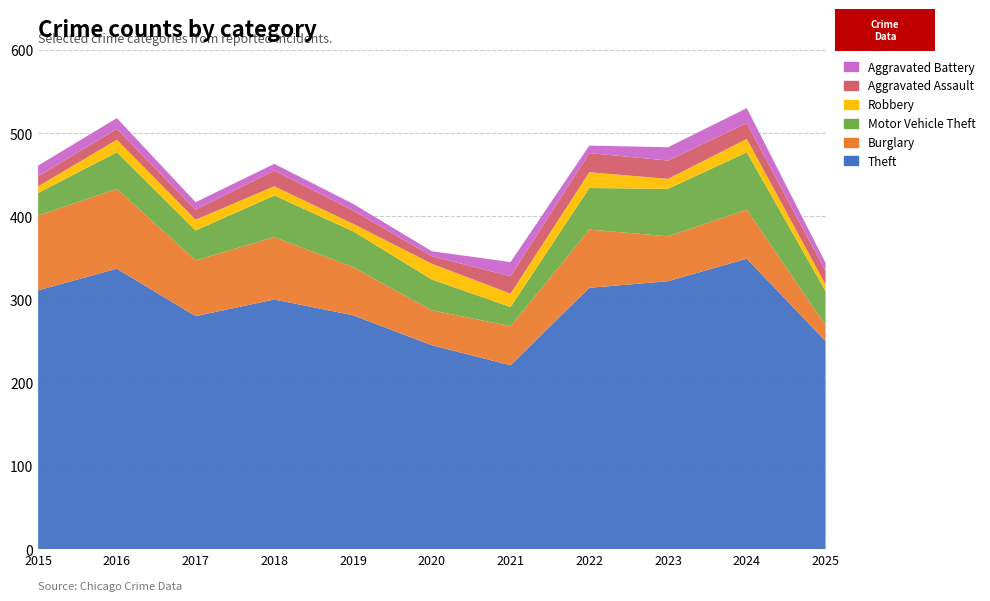

Reading left to right, list all the values displayed in this chart.

Theft: 2015=311	2016=337	2017=280	2018=300	2019=281	2020=245	2021=221	2022=314	2023=322	2024=349	2025=250
Burglary: 2015=90	2016=96	2017=67	2018=75	2019=58	2020=42	2021=47	2022=70	2023=54	2024=59	2025=19
Motor Vehicle Theft: 2015=27	2016=44	2017=36	2018=50	2019=43	2020=37	2021=23	2022=50	2023=57	2024=69	2025=41
Robbery: 2015=8	2016=15	2017=13	2018=11	2019=9	2020=19	2021=16	2022=19	2023=12	2024=16	2025=8
Aggravated Assault: 2015=12	2016=13	2017=12	2018=19	2019=16	2020=9	2021=21	2022=23	2023=22	2024=19	2025=16
Aggravated Battery: 2015=13	2016=13	2017=9	2018=8	2019=8	2020=6	2021=17	2022=9	2023=16	2024=18	2025=10